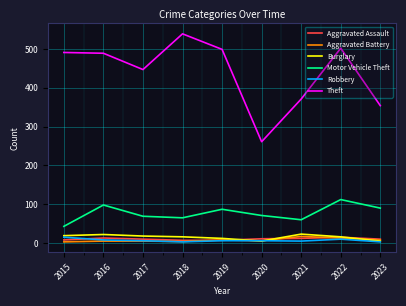

What are all the series names shown in the legend?

Aggravated Assault, Aggravated Battery, Burglary, Motor Vehicle Theft, Robbery, Theft